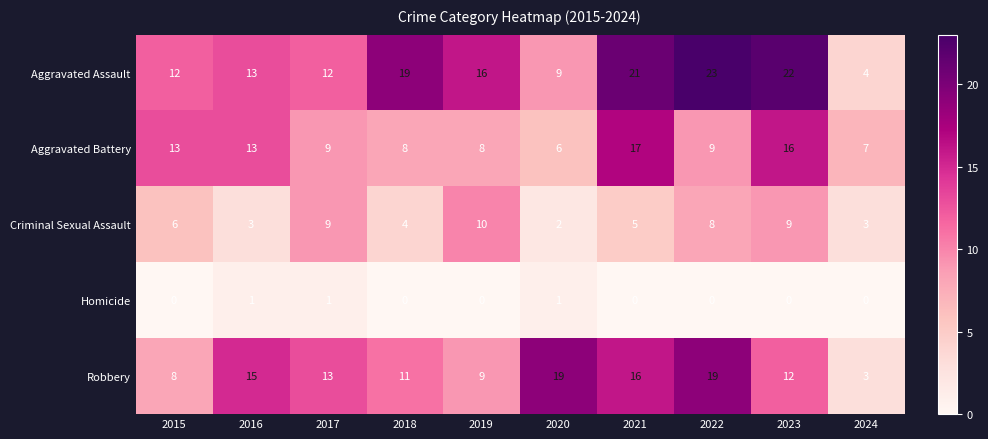

The Aggravated Battery series shows 13 at 2015. True or false?

True